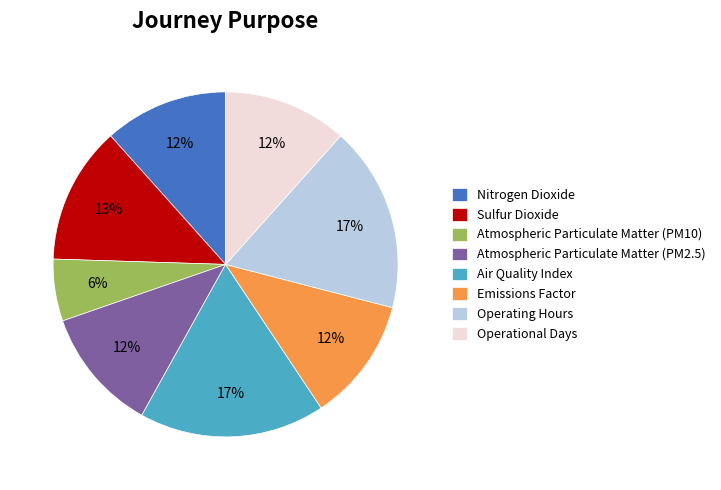

Do Emissions Factor and Operating Hours together represent more than half of the pie?

No